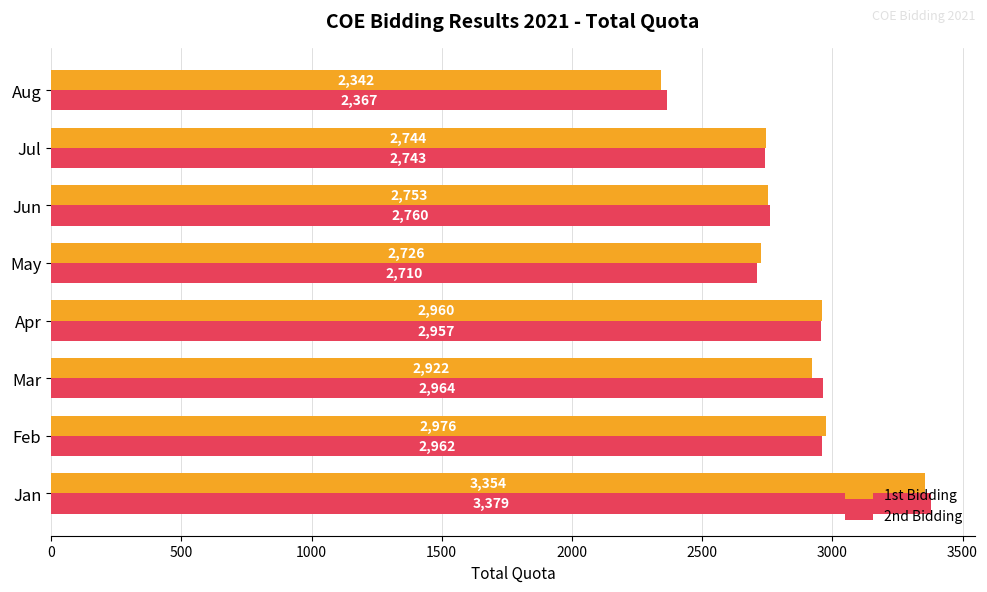

Which series has the largest total across all categories?

2nd Bidding